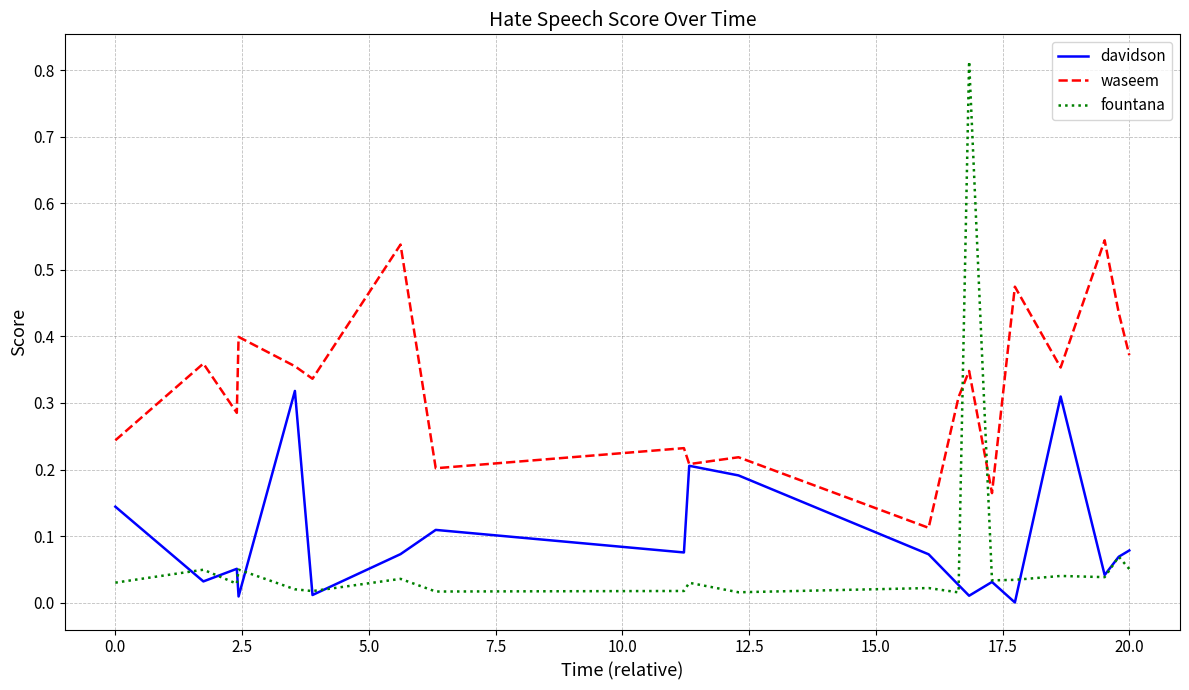

How many lines are shown in the chart?

3